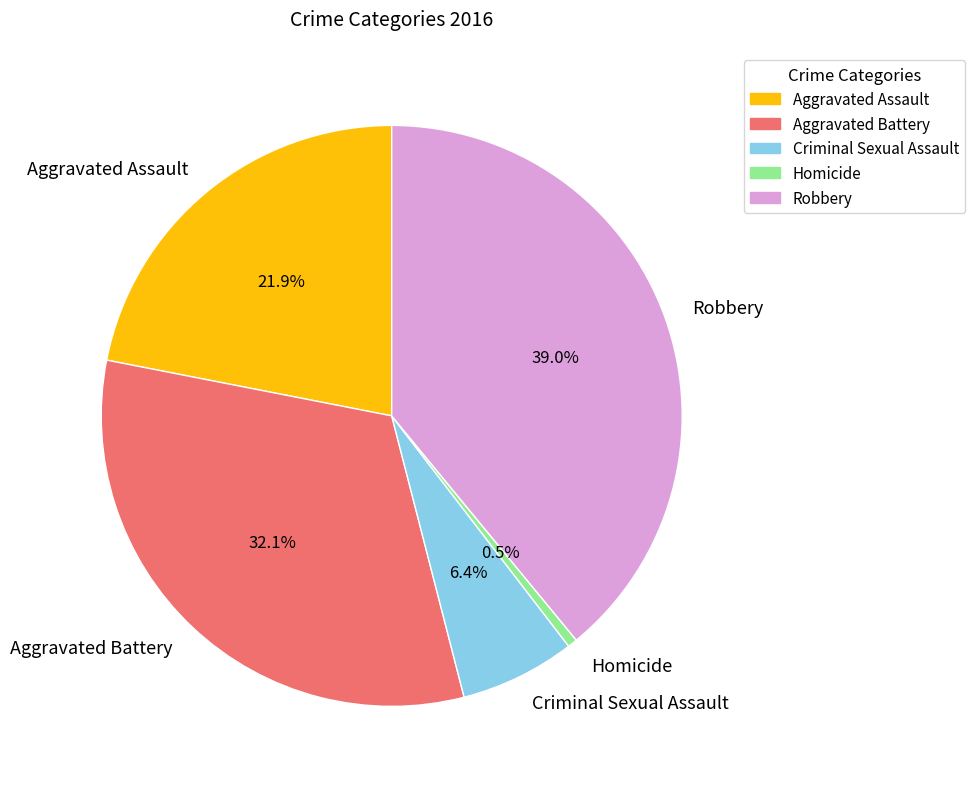

To the nearest percent, what is the combined percentage of Robbery and Aggravated Assault?

61%